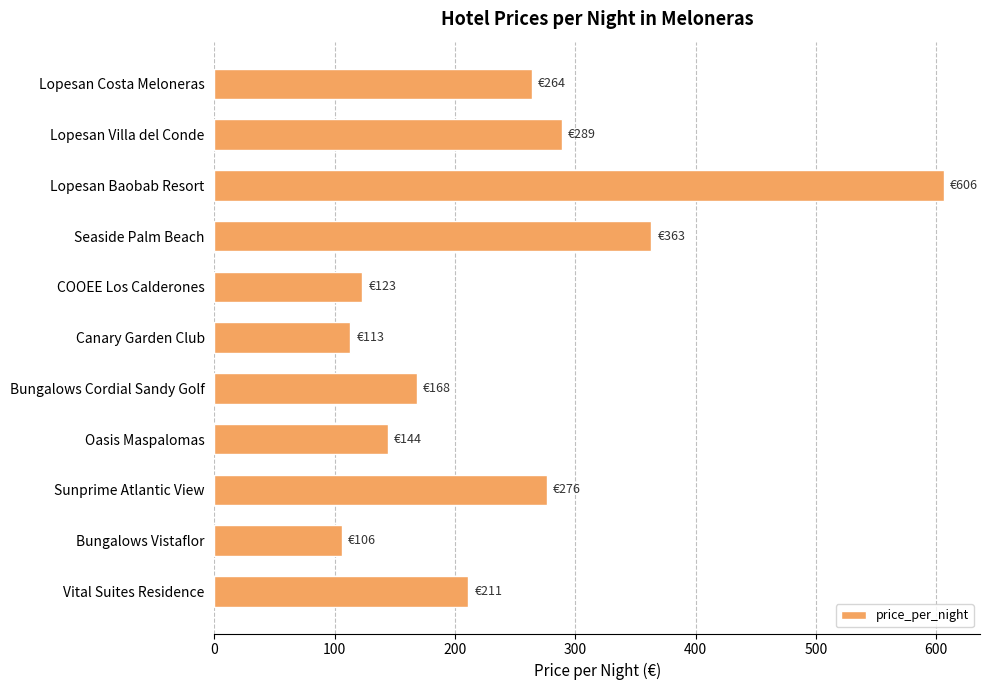

What is the difference between the maximum and minimum values?

500